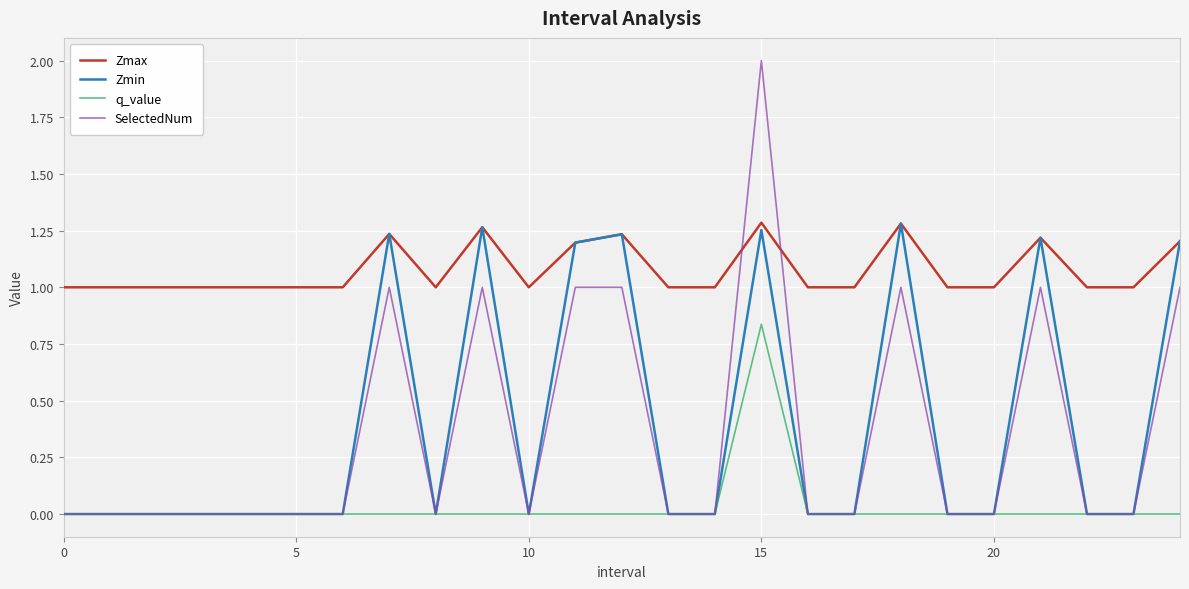

In Zmax, how many points are higher than both neighbors (excluding endpoints)?

6